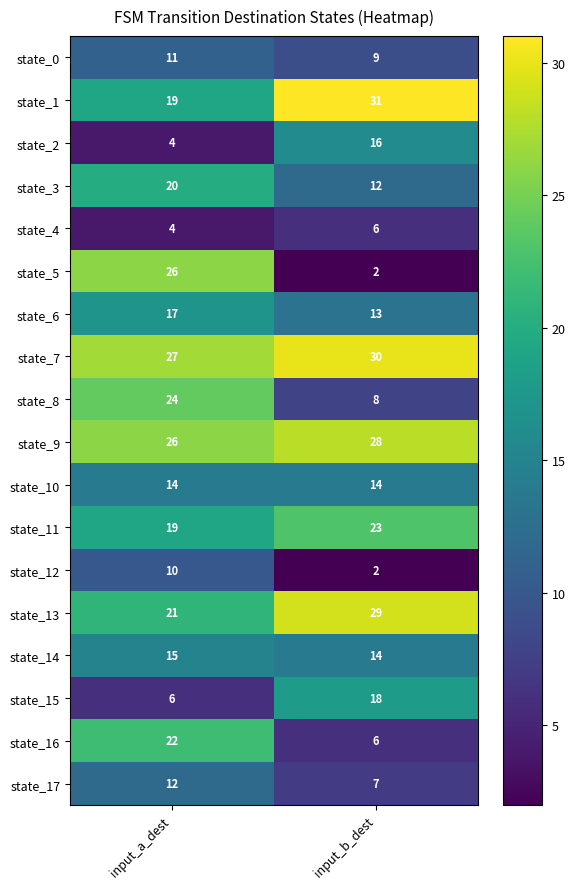

At which category is the sum across all series the highest?

input_a_dest